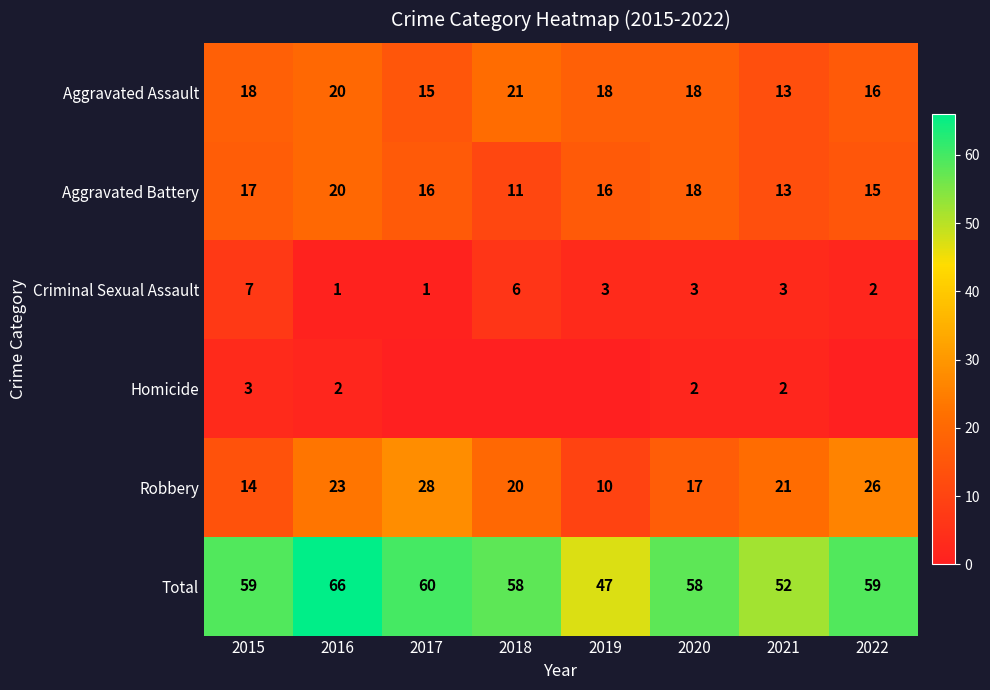

What is the spread (max minus min) of values at 2016?

65